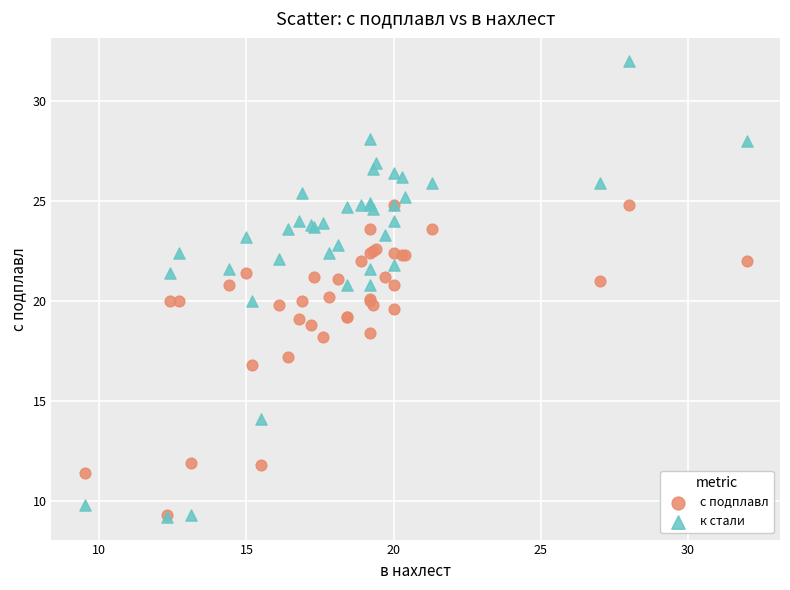

What are all the series names shown in the legend?

с подплавл, к стали